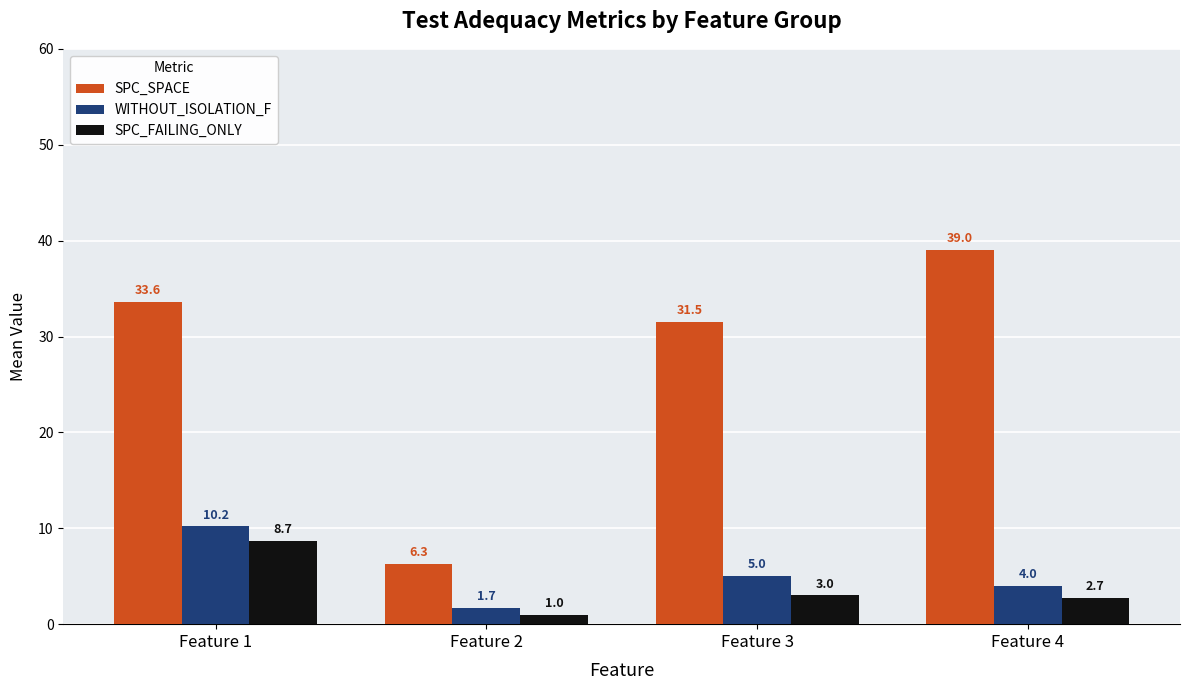

Which series has the widest spread of values?

SPC_SPACE